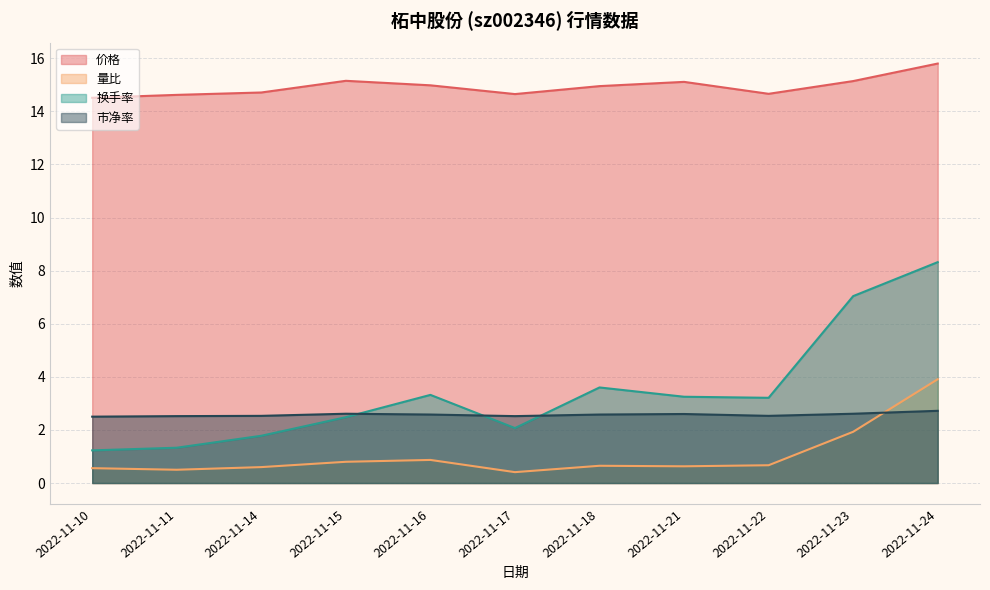

Which series has the largest total across all categories?

价格